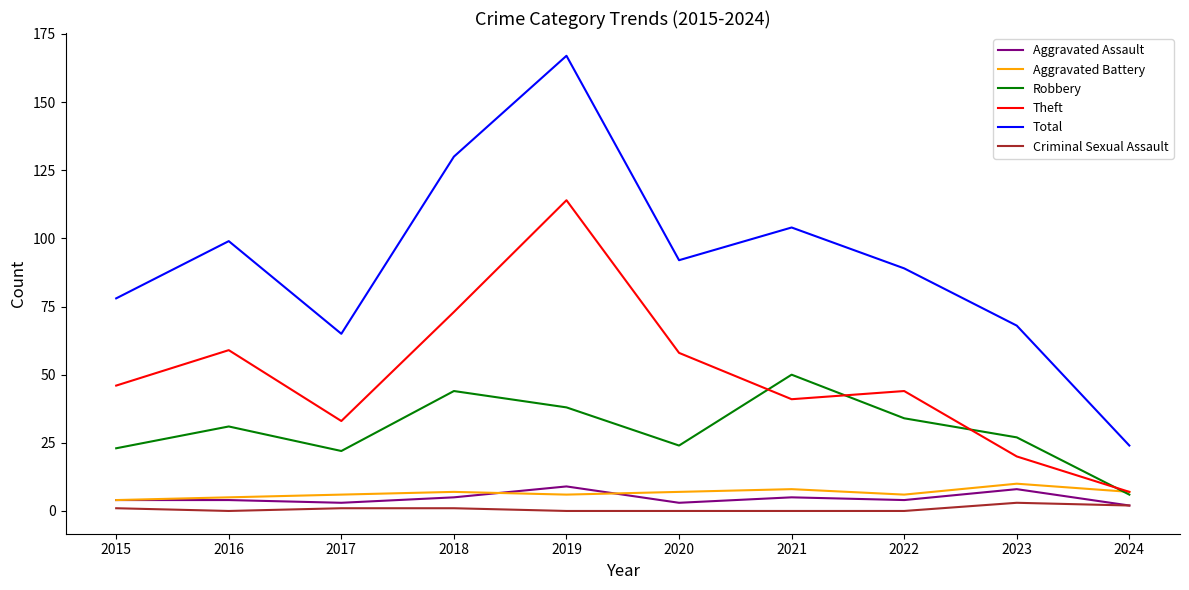

True or false: Criminal Sexual Assault and Total intersect in this chart.

False